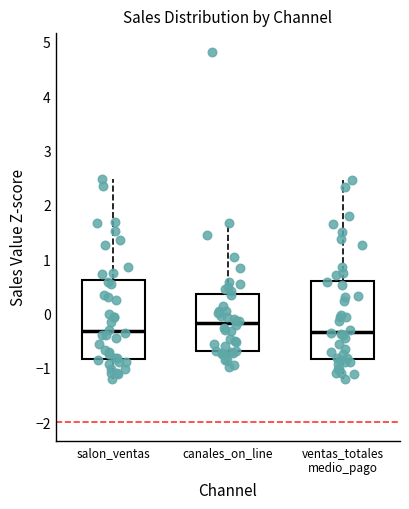

Reading left to right, transcribe this box plot: for each box, give where its median line is, the range the box spans, and where its two whiskers end, as read against the y-axis. The values are not printed on the chart, so give them approximately, as read against the axis.

salon_ventas: median -0.3, box -0.8 to 0.6, whiskers -1.2 to 2.5
canales_on_line: median -0.2, box -0.7 to 0.4, whiskers -1.0 to 1.7
ventas_totales medio_pago: median -0.3, box -0.8 to 0.6, whiskers -1.2 to 2.5